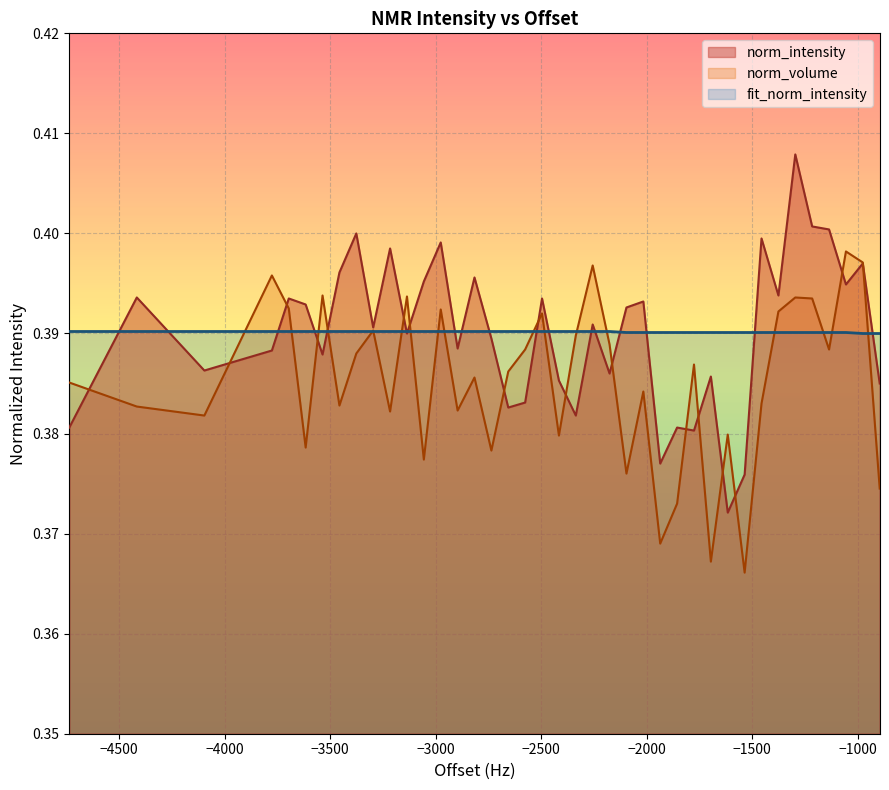

In norm_intensity, how many points are higher than both neighbors (excluding endpoints)?

14